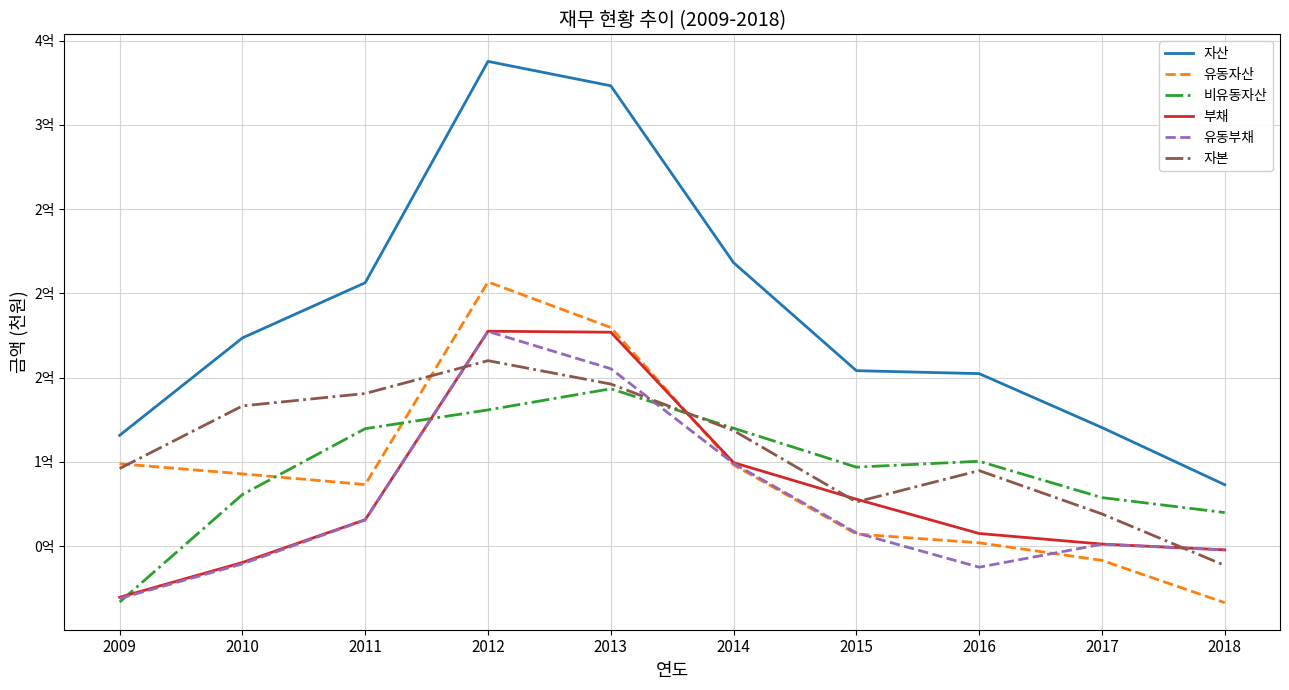

Is the value of 비유동자산 at 2017 greater than the value of 자본 at 2014?

No